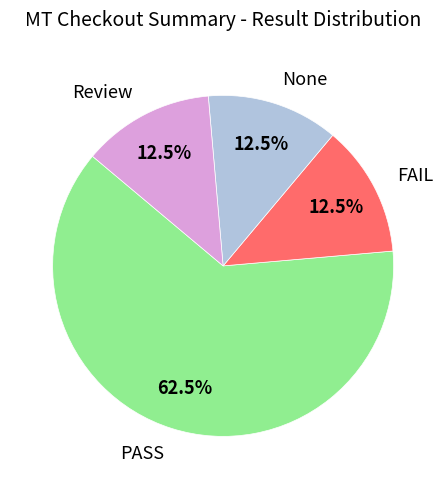

Does None represent more than half of the total?

No